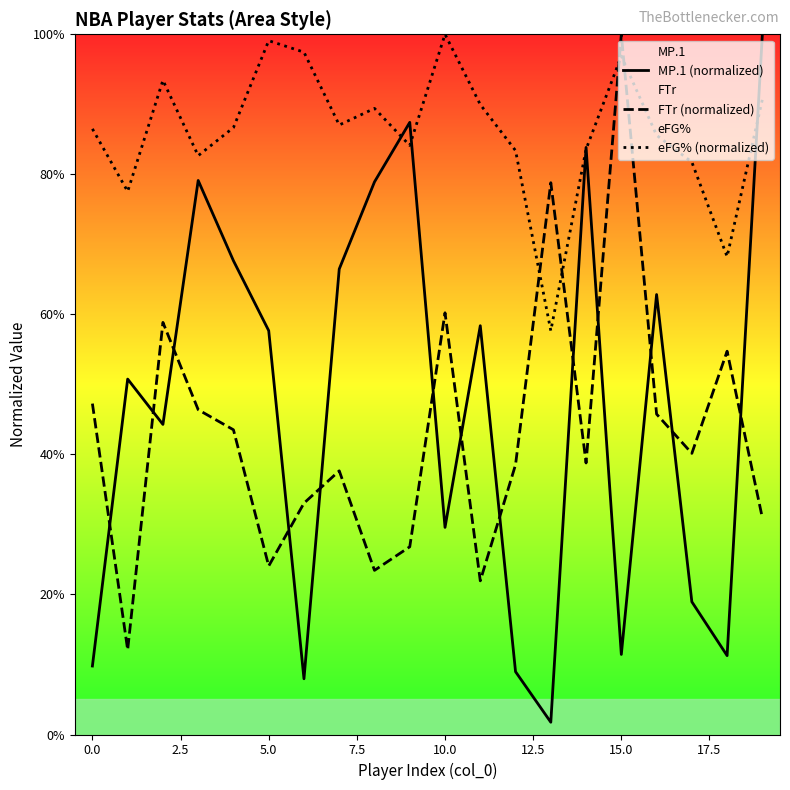

What is the difference between the FTr (normalized) values at 11 and 16?

0.2